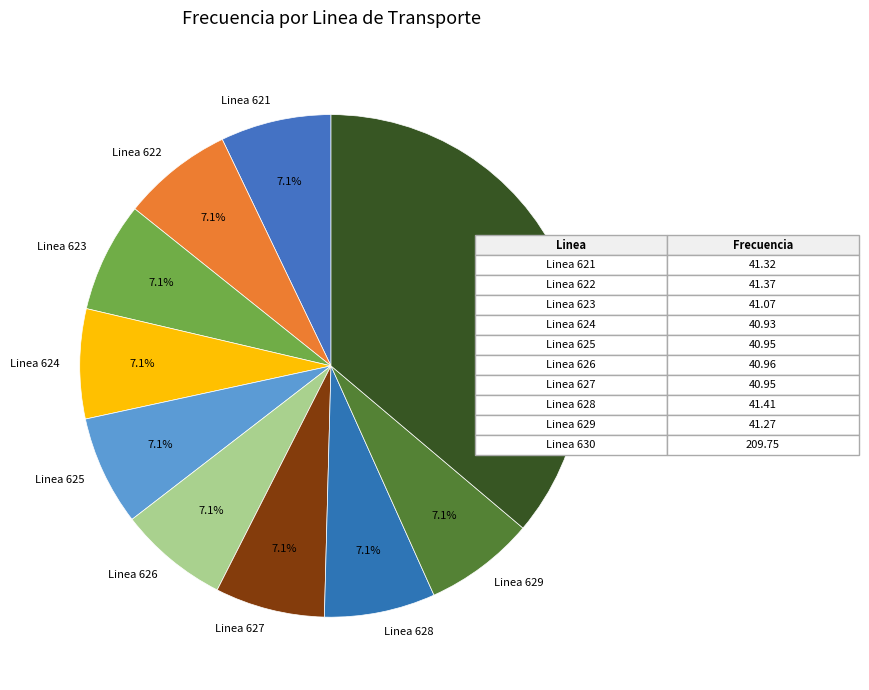

Is it true that Linea 624 is 18% of the pie?

False